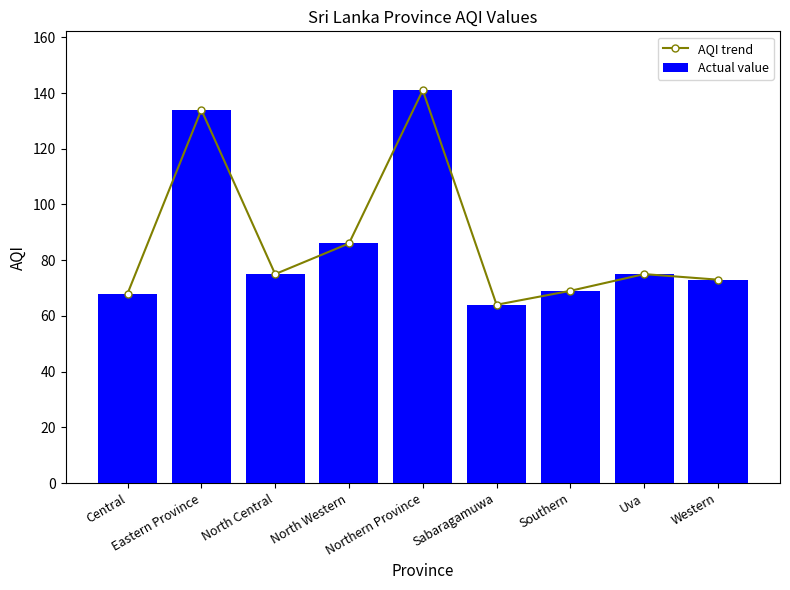

What is the maximum value shown in the chart?

141